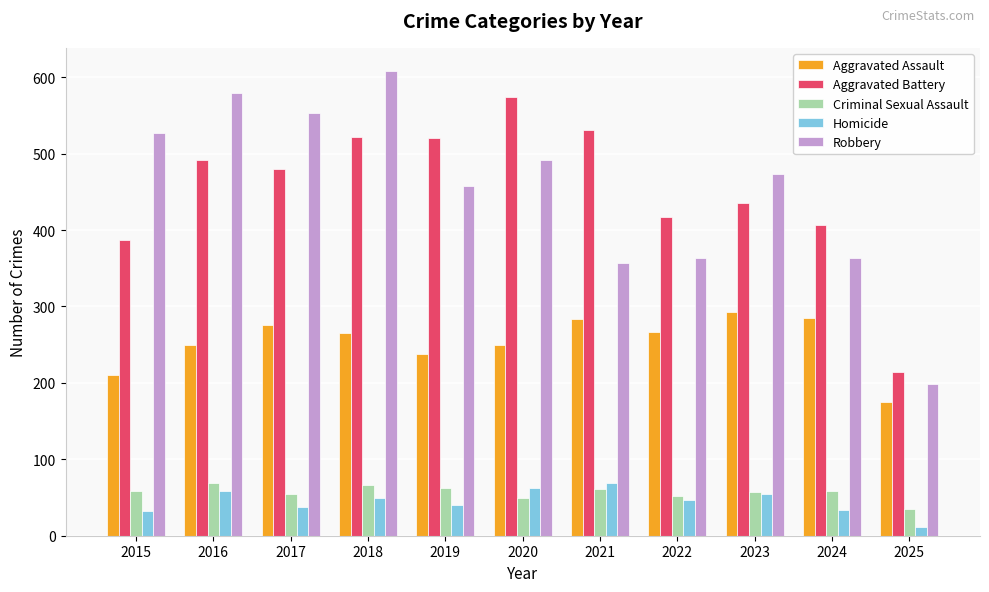

What is the difference between the Aggravated Assault values at 2016 and 2017?

26